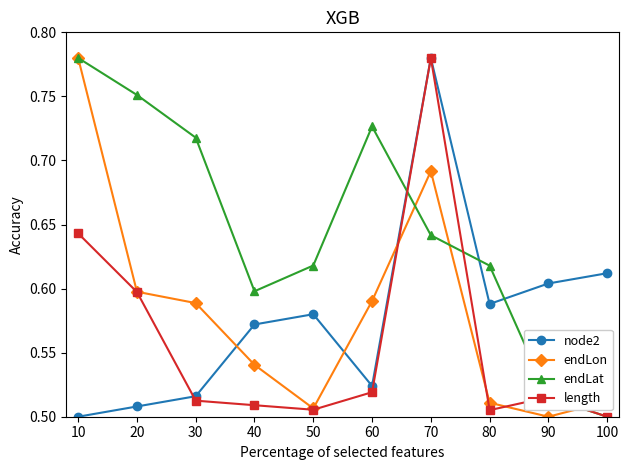

True or false: endLat has a value of 0.7 at 100.

False